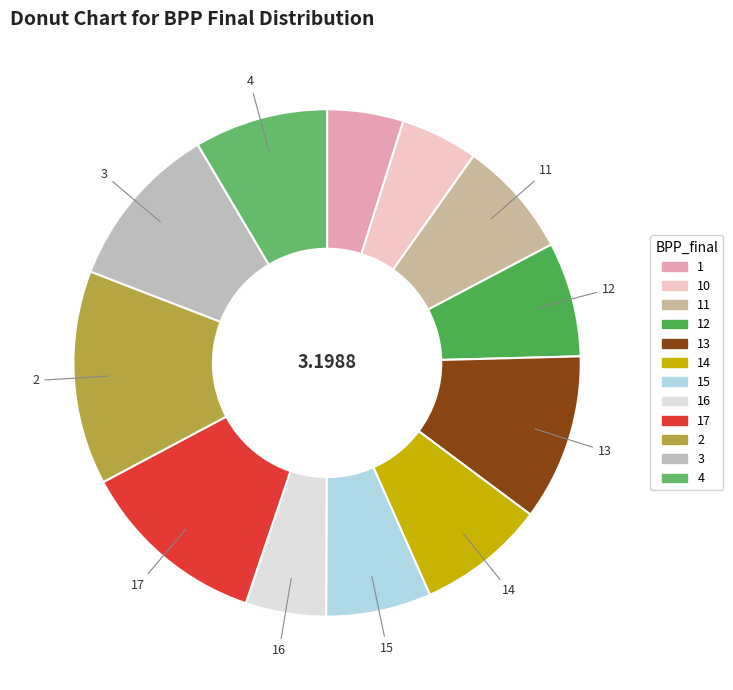

How many slices are in this pie chart?

12